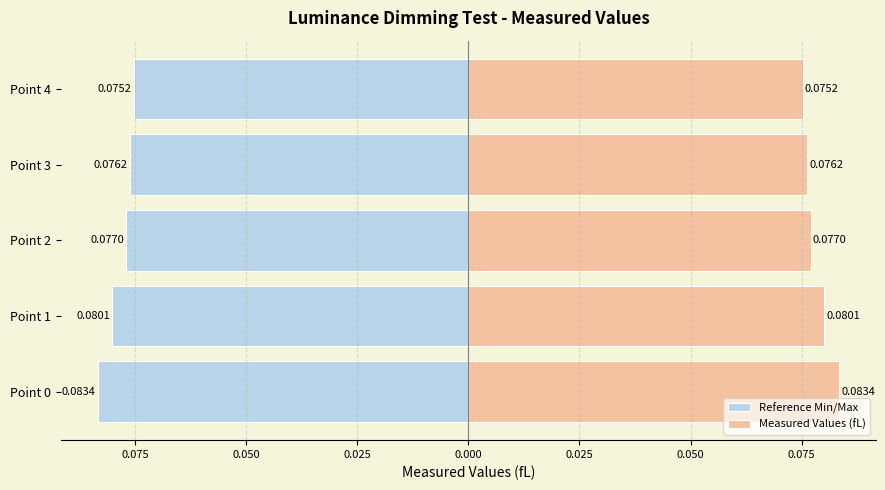

Which series has the widest spread of values?

Reference Min/Max